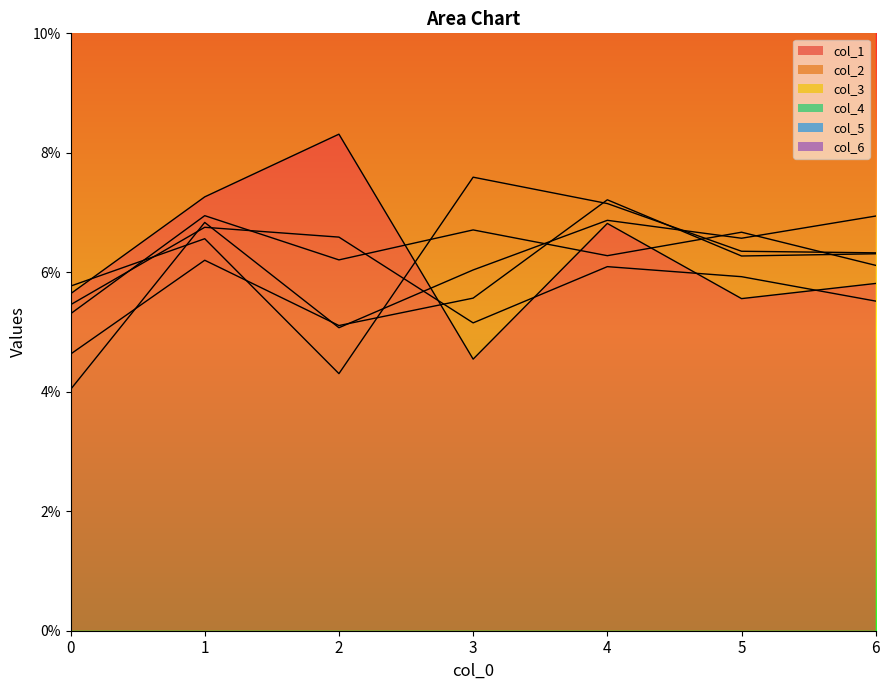

Does the chart have visible grid lines?

No